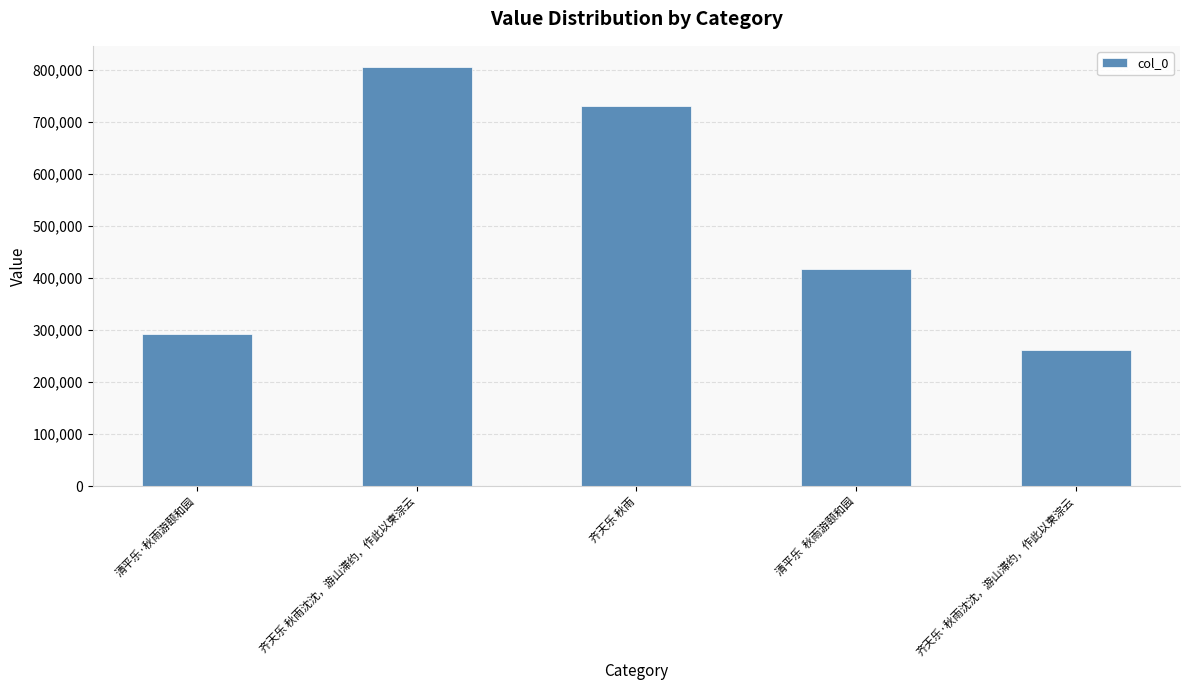

Is it true that the value at 齐天乐 秋雨沈沈，游山滞约，作此以柬淙云 is 805518?

True